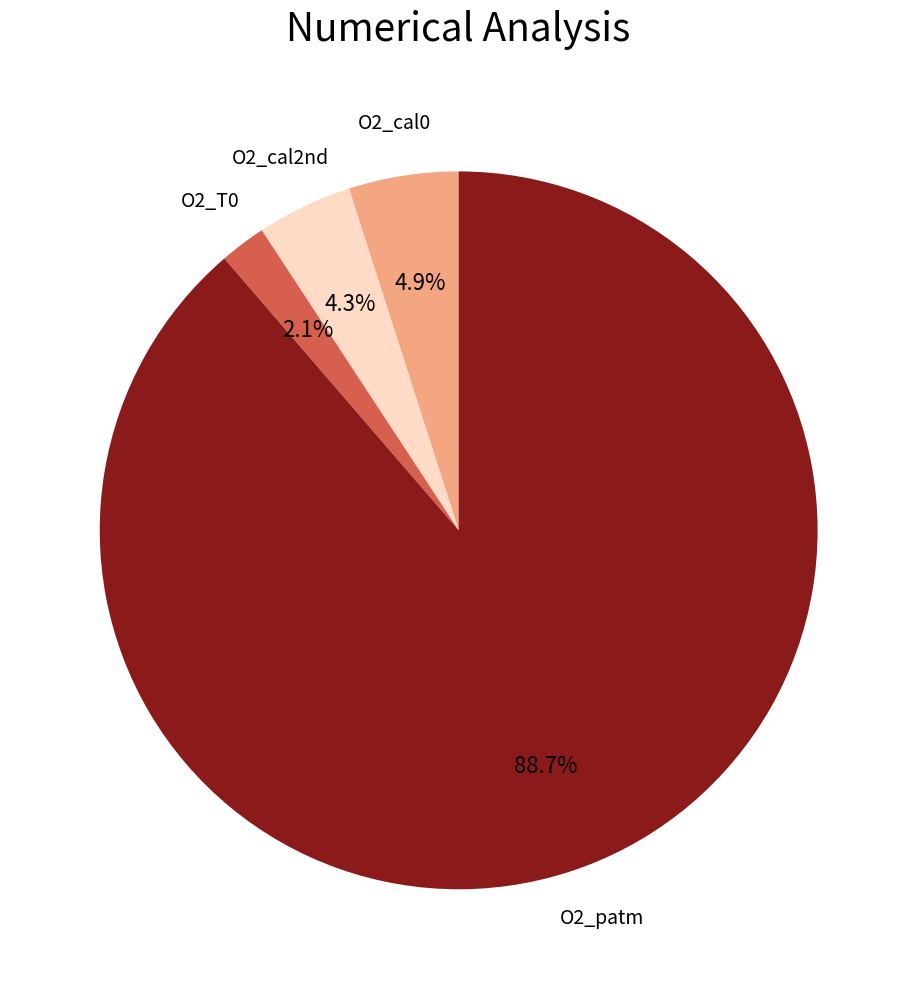

Approximately how many times larger is the value at O2_patm compared to O2_cal2nd?

20.6